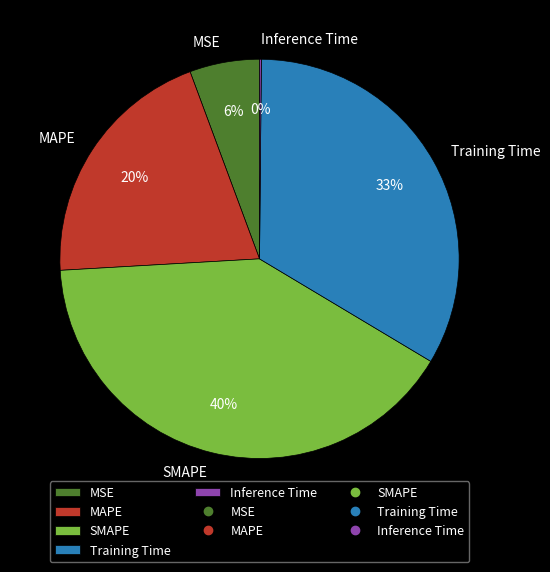

What is the largest slice in the pie chart?

SMAPE